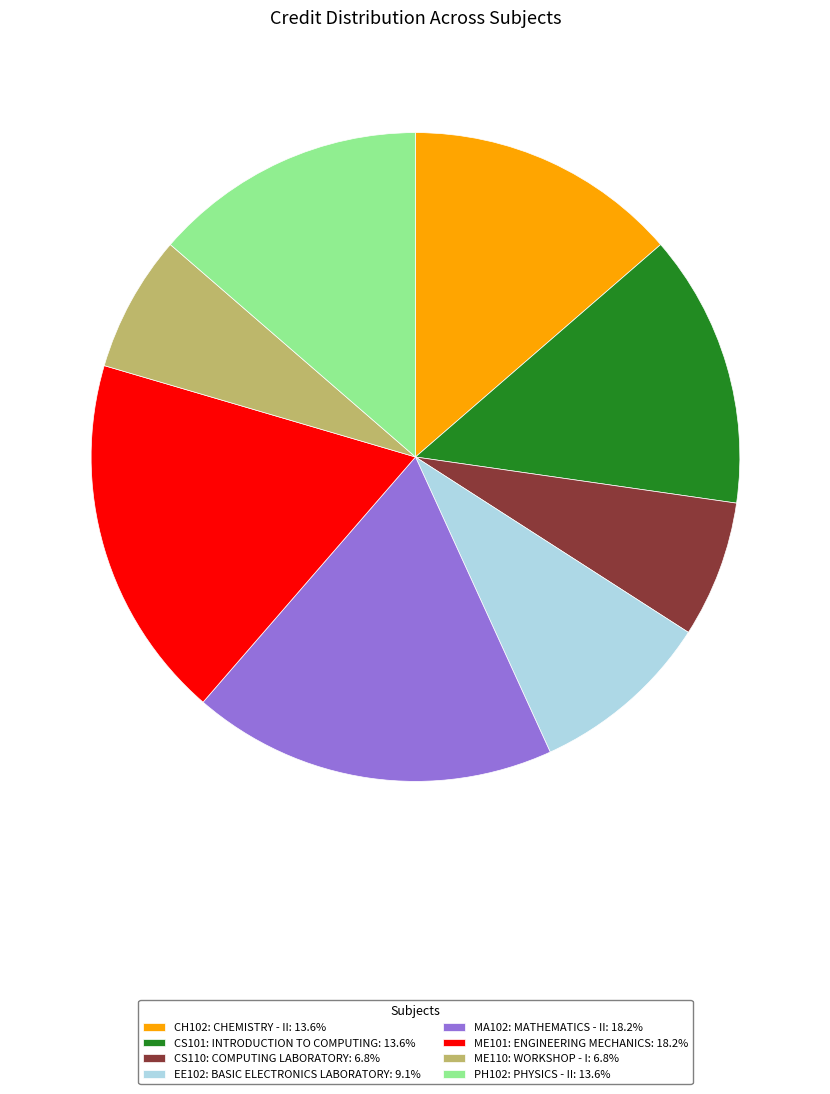

Do CS101: INTRODUCTION TO COMPUTING: 13.6% and PH102: PHYSICS - II: 13.6% together represent more than half of the pie?

No